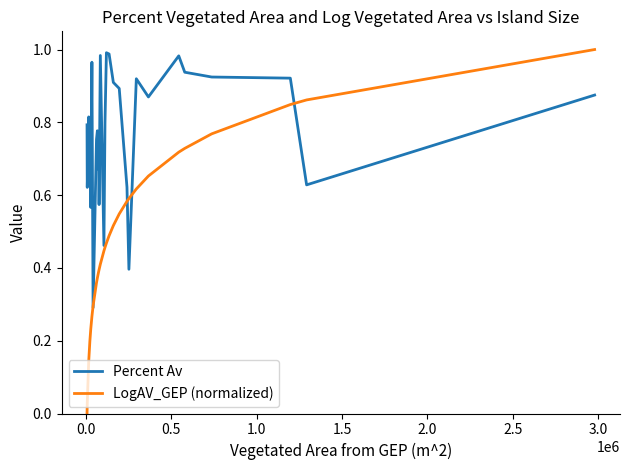

List the series in order of their overall mean, lowest first.

LogAV_GEP (normalized), Percent Av